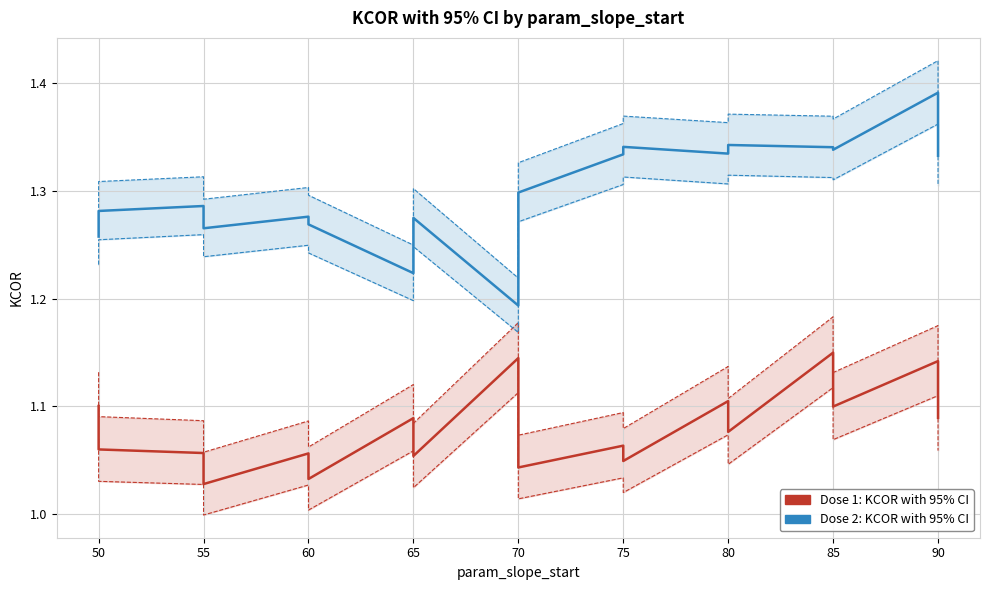

Does the chart display data point markers on the line(s)?

No